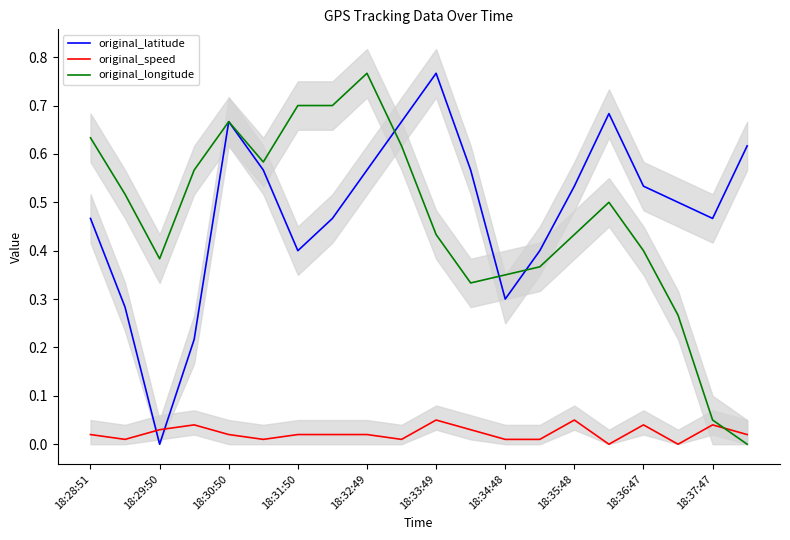

Which series ends up on top after the final intersection of original_longitude and original_speed?

original_speed